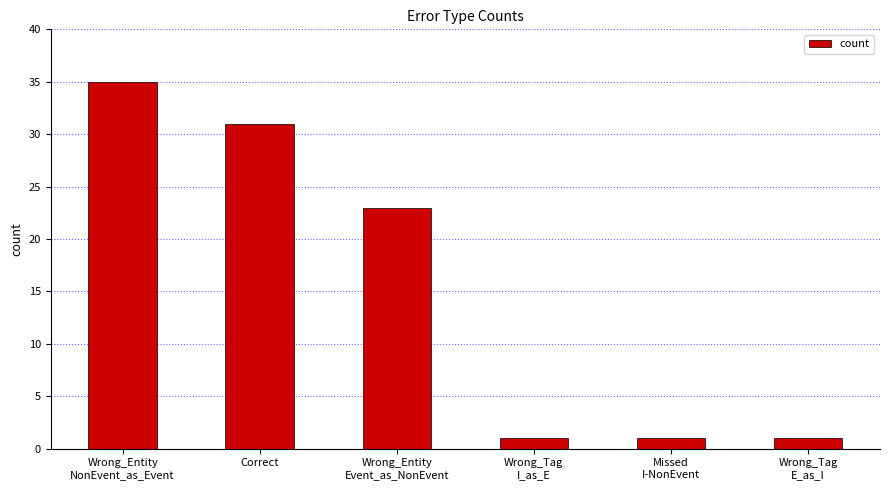

Does the chart contain any negative values?

No